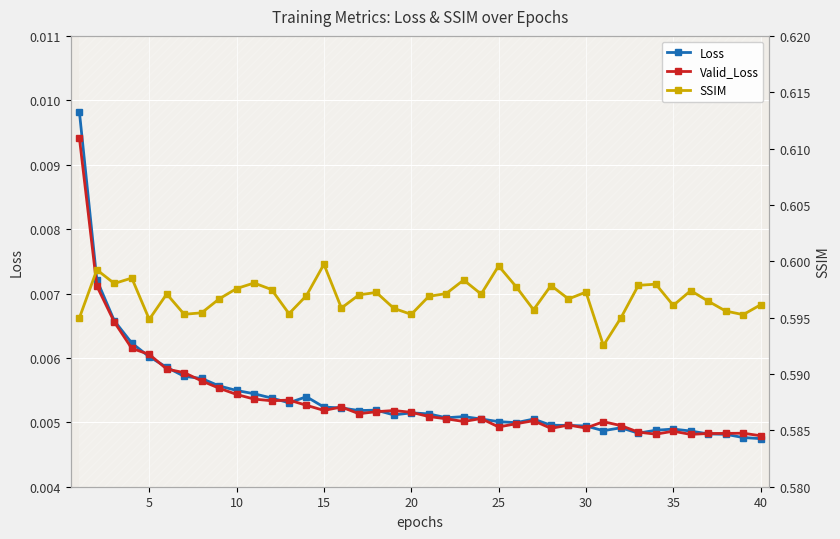

The value of Valid_Loss at 25 is 0.0. True or false?

False